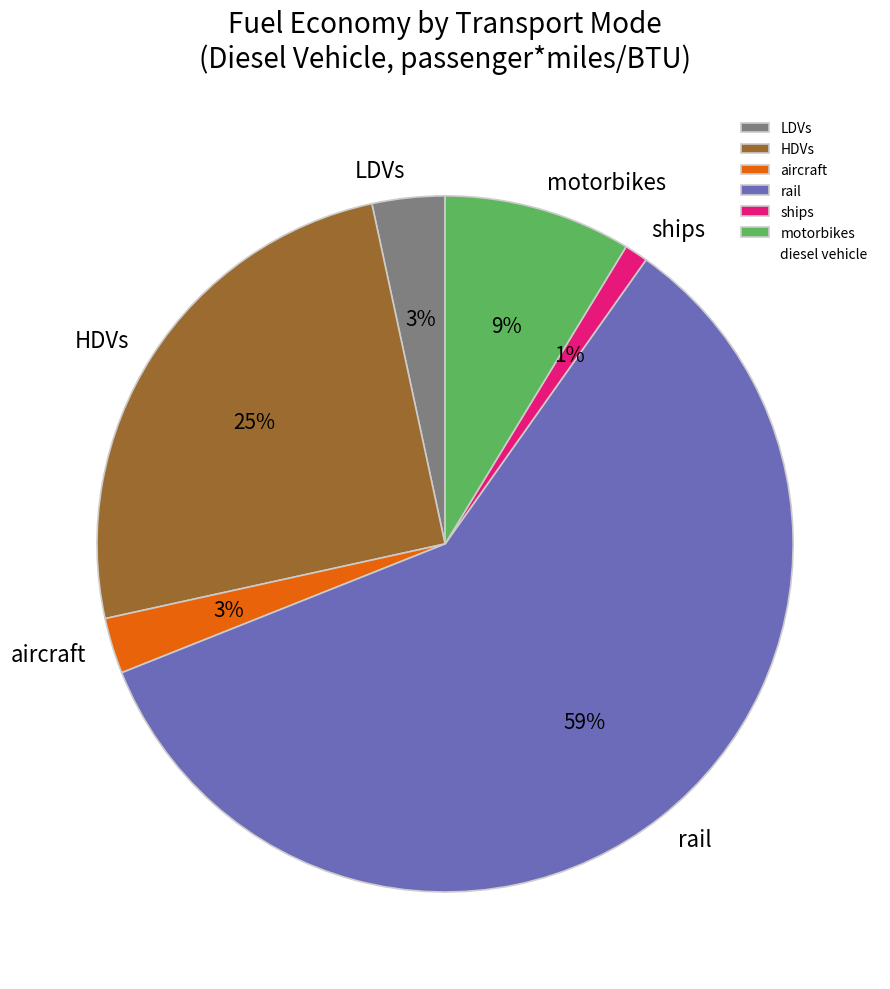

Is ships the majority of the pie?

No